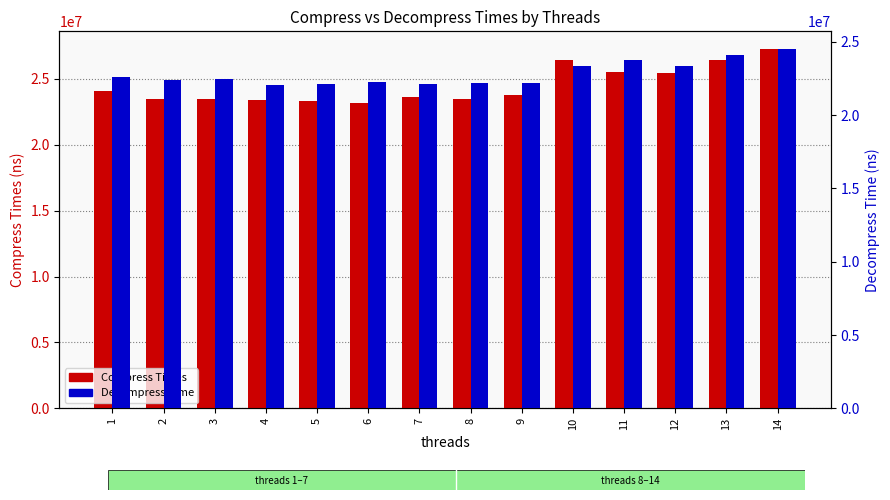

What is the lowest value of the Decompress Time series?

22042192.0